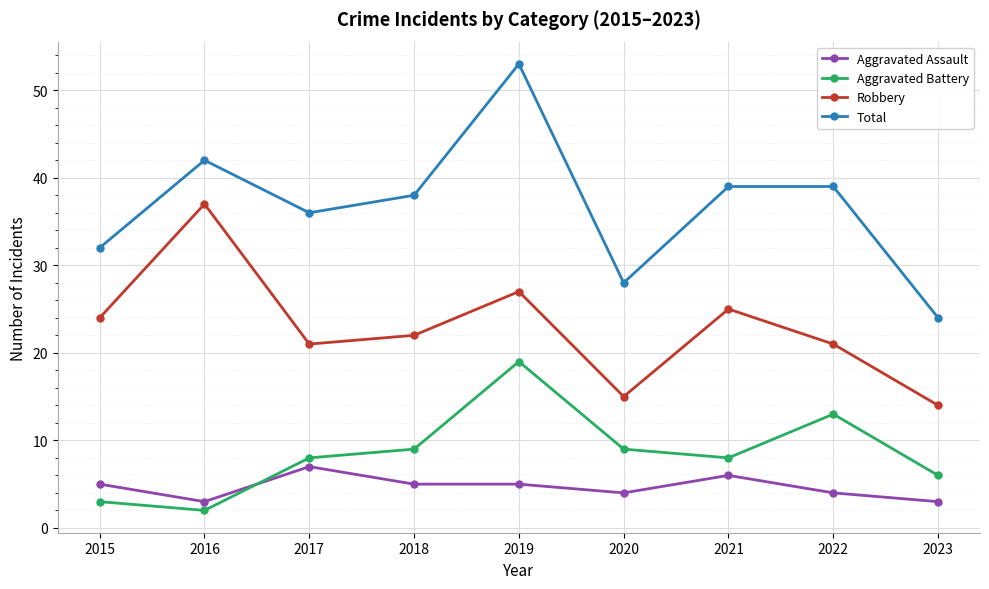

How many categories are shown in the chart?

9